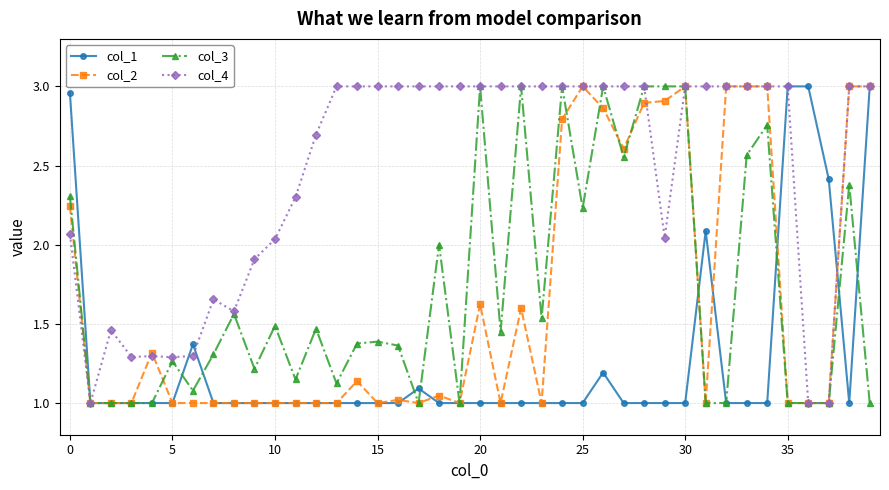

True or false: col_3 has more than 0 interior local peaks.

True